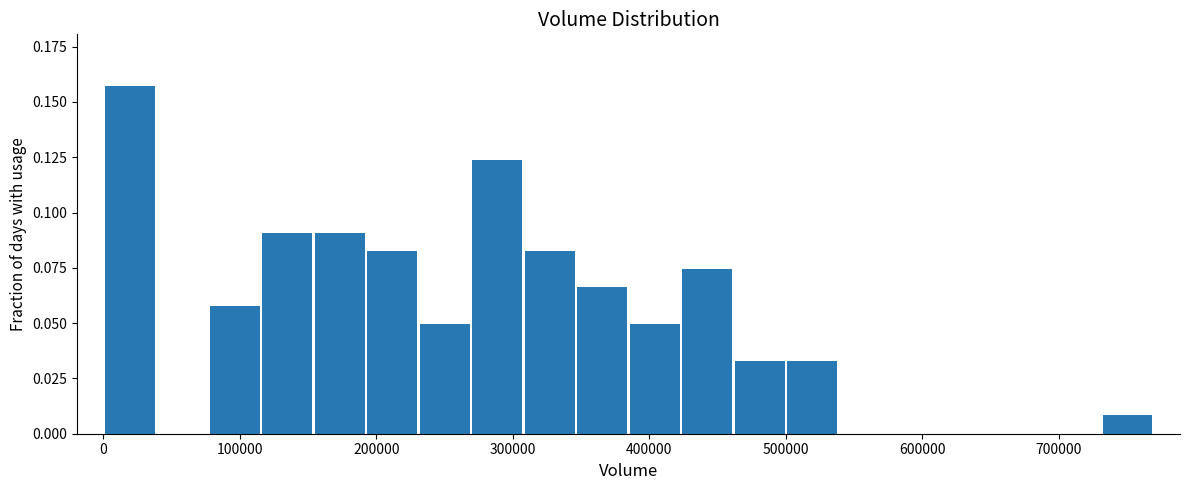

Read against the x-axis, roughly where is the centre of the tallest bar?

20000